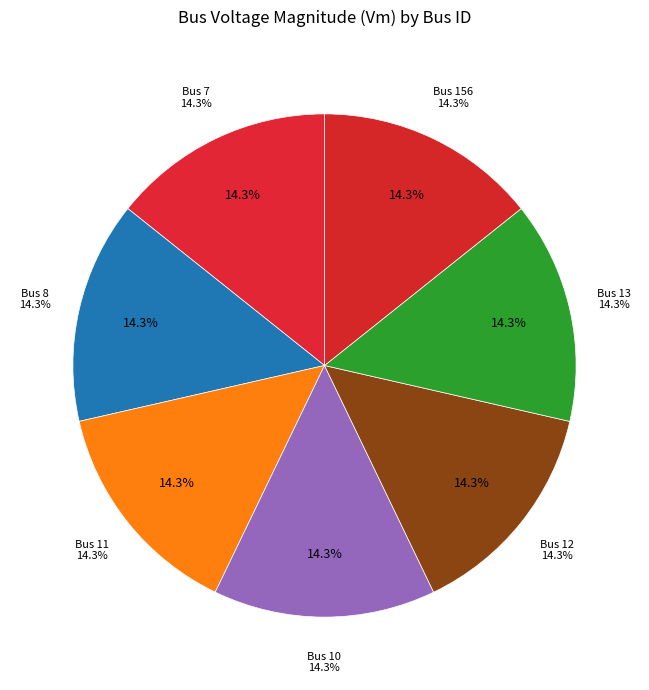

Rank the categories by value from highest to lowest.

10, 12, 11, 13, 8, 156, 7